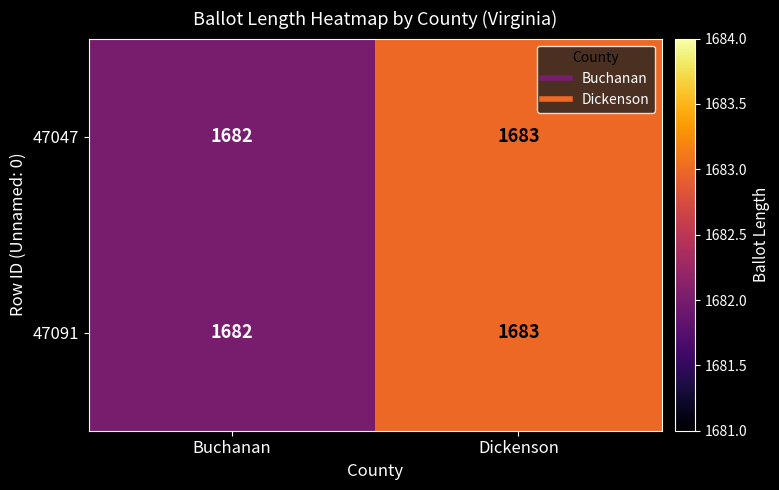

Reading left to right, transcribe all the data shown in this chart.

47047: Buchanan=1682	Dickenson=1683
47091: Buchanan=1682	Dickenson=1683